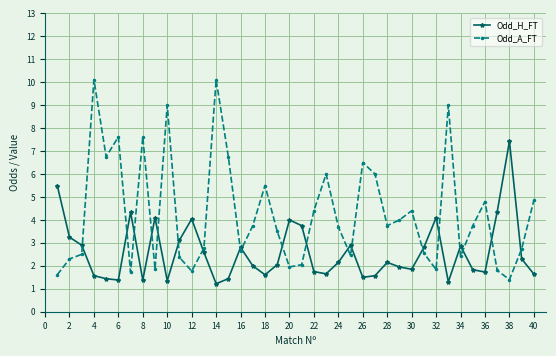

After their last crossing, which series has the higher values: Odd_A_FT or Odd_H_FT?

Odd_A_FT